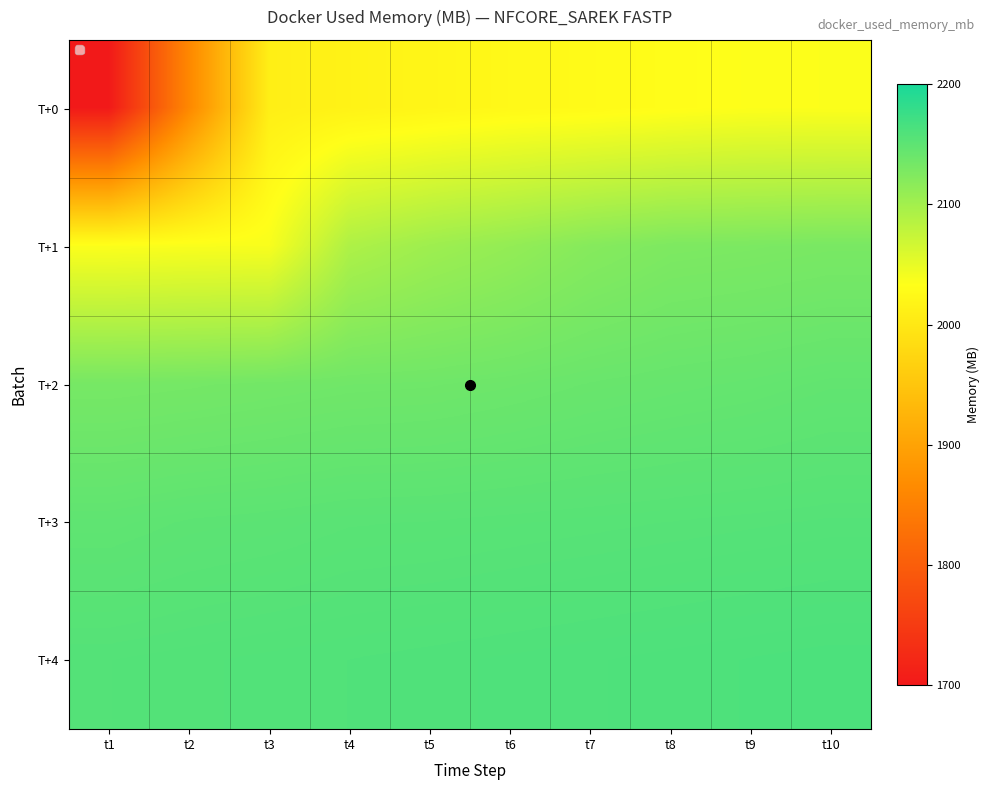

Which series has the widest spread of values?

T+0